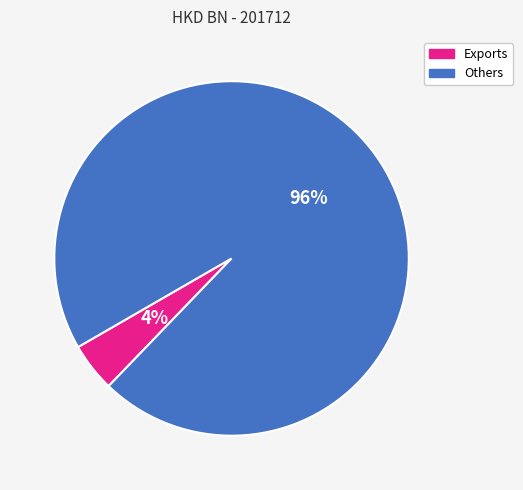

Which has a higher value, Exports or Others?

Others